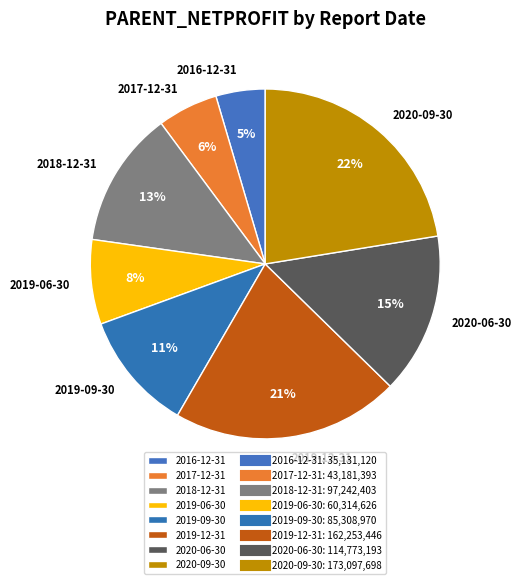

Which slice is the largest?

2020-09-30